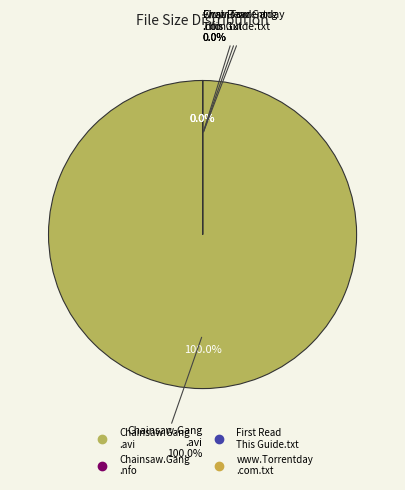

What is the smallest slice in the pie chart?

Chainsaw.Gang.S01E07.HDTV.XviD-AFG.nfo